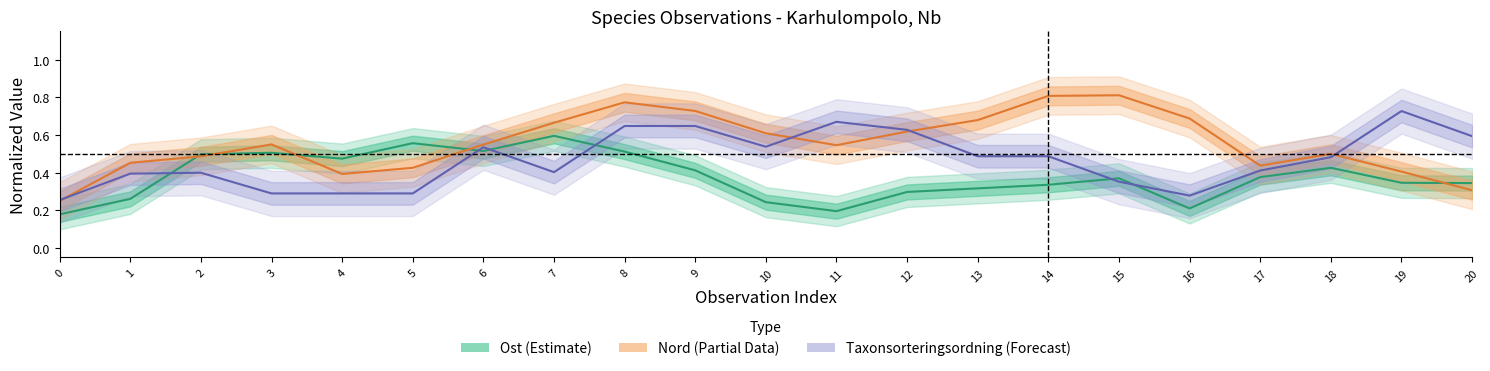

What are all the series names shown in the legend?

Ost (Estimate), Nord (Partial), Taxonsorteringsordning (Forecast)